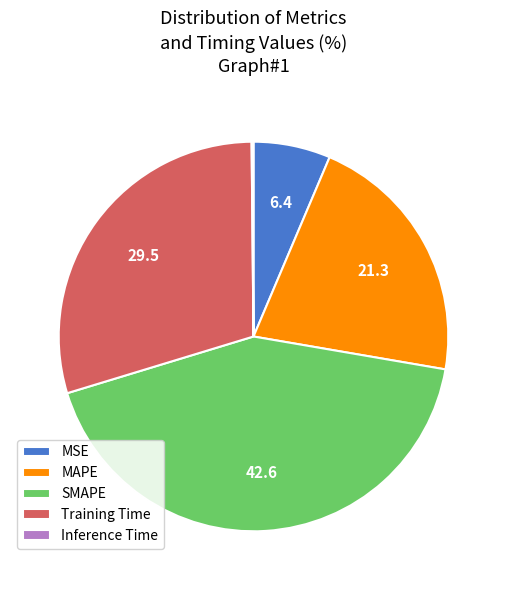

What is the largest slice in the pie chart?

SMAPE